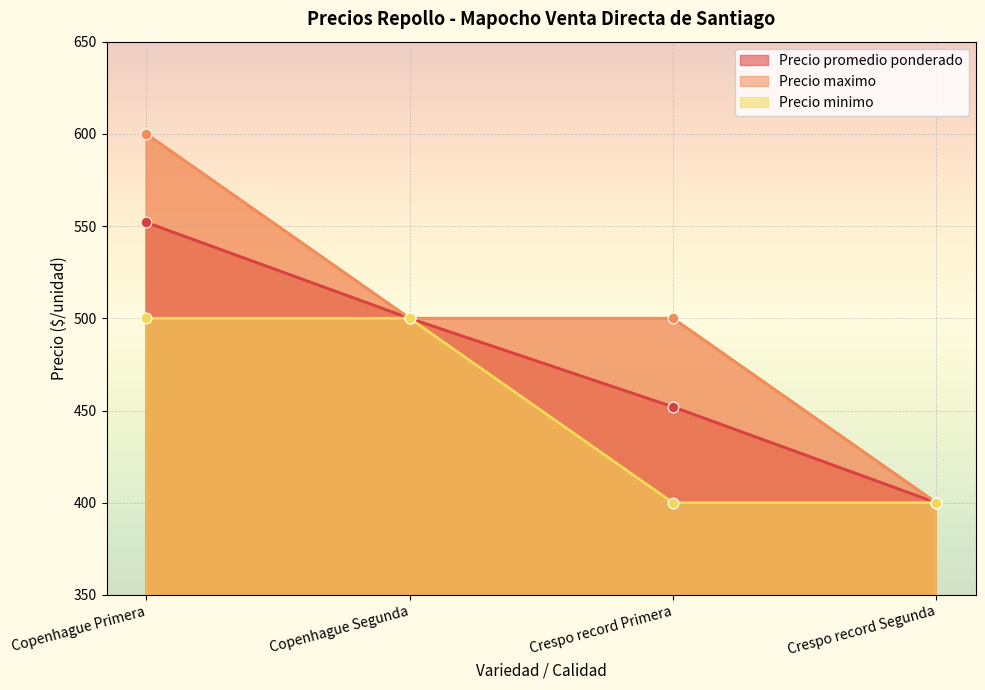

What are all the series names shown in the legend?

Precio promedio ponderado, Precio maximo, Precio minimo